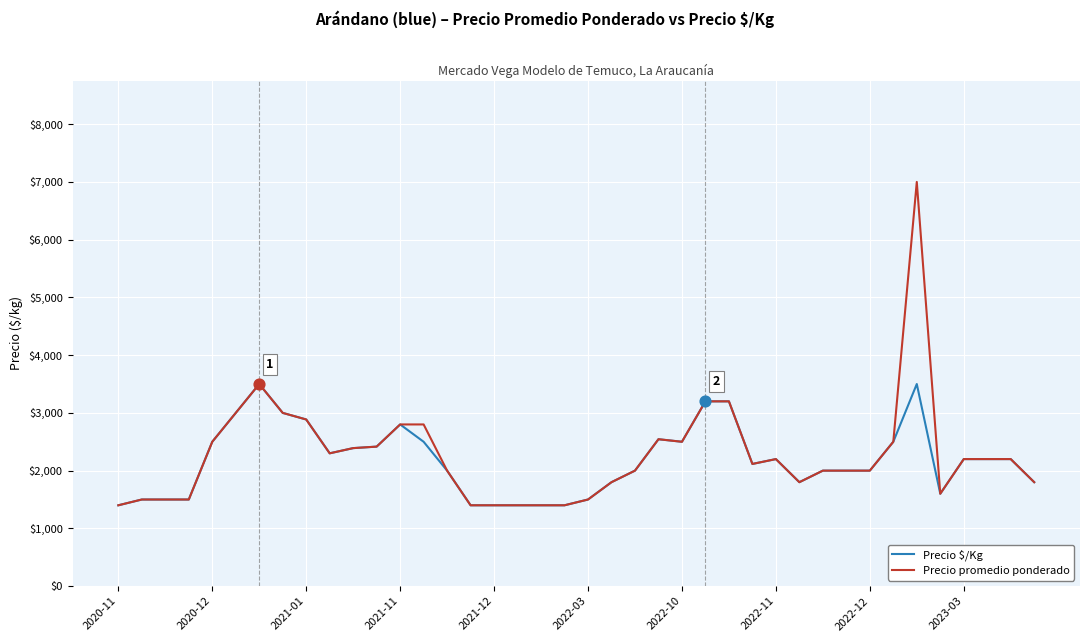

Which series has the largest range (max minus min)?

Precio promedio ponderado